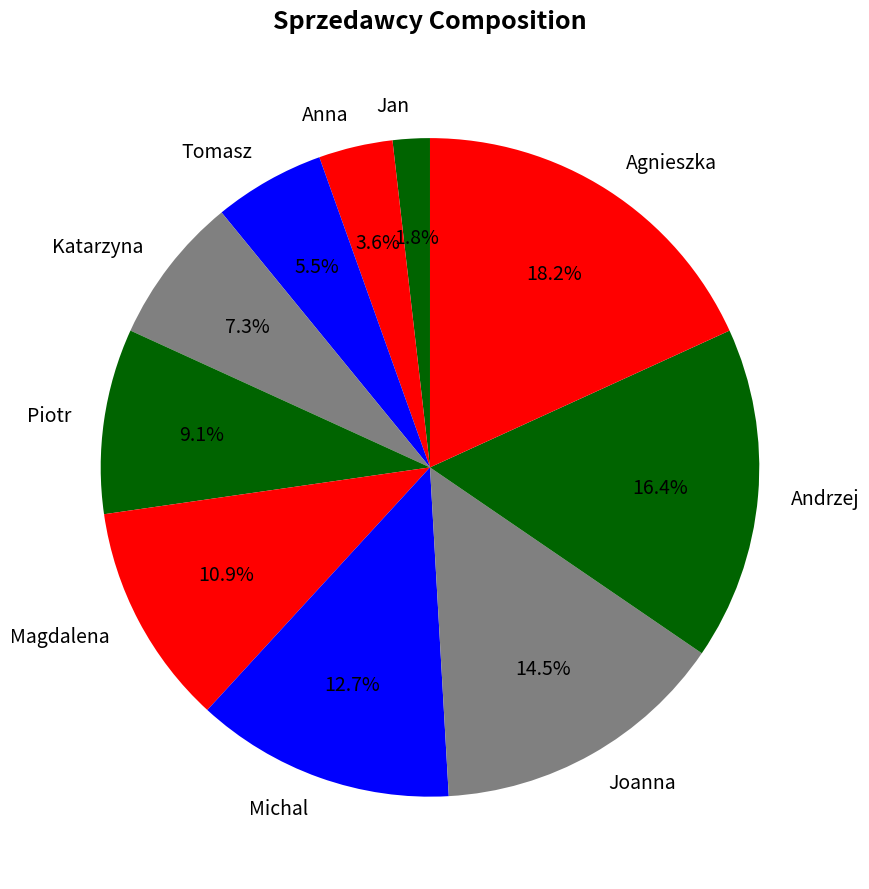

The Andrzej slice represents 16% of the pie. True or false?

True